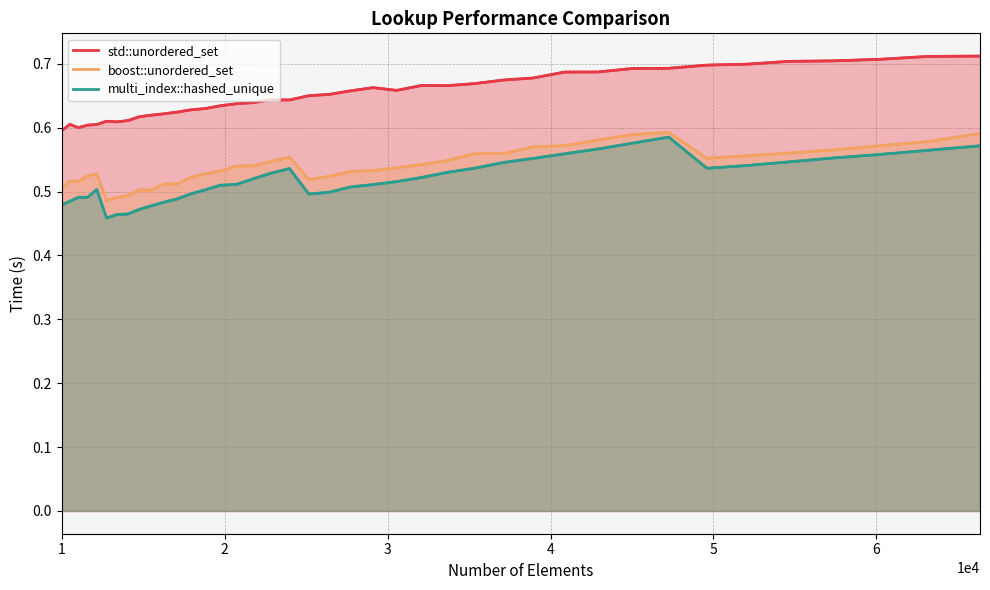

What is the maximum value shown in the chart?

0.7